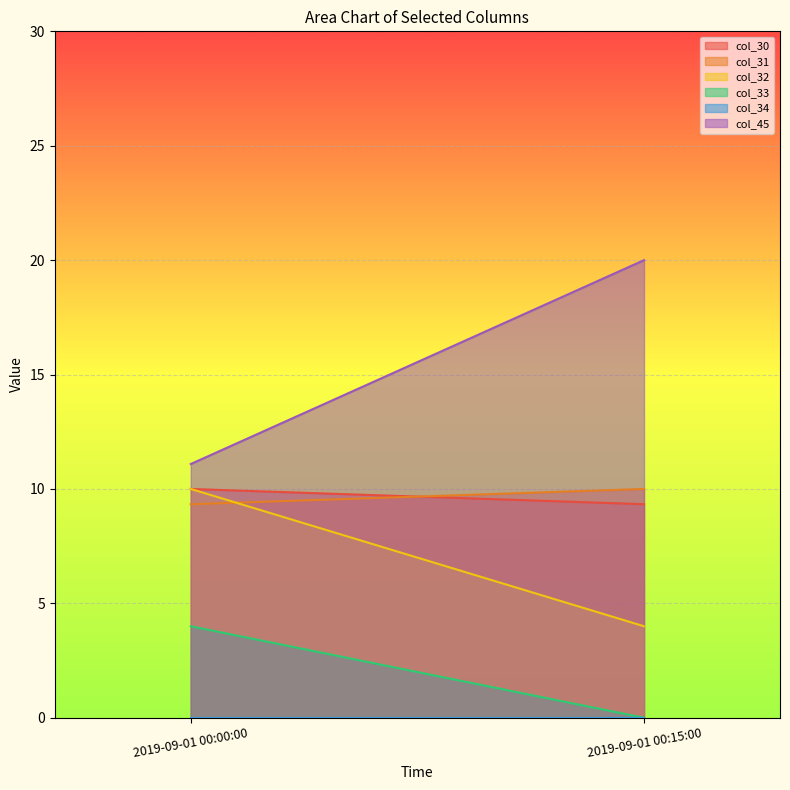

What is the average value of the col_31 series?

9.7